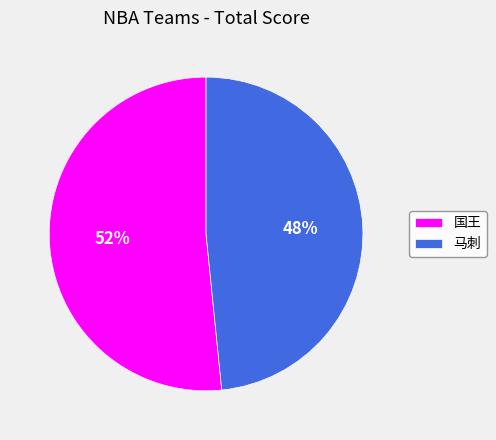

What is the majority slice?

国王